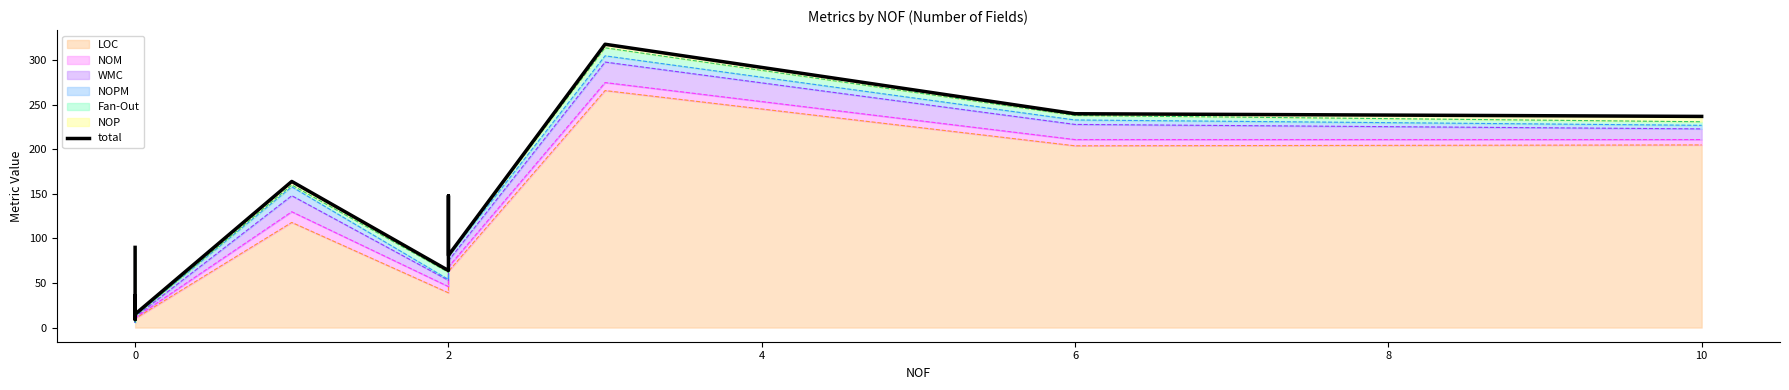

What is the maximum value shown in the chart?

318